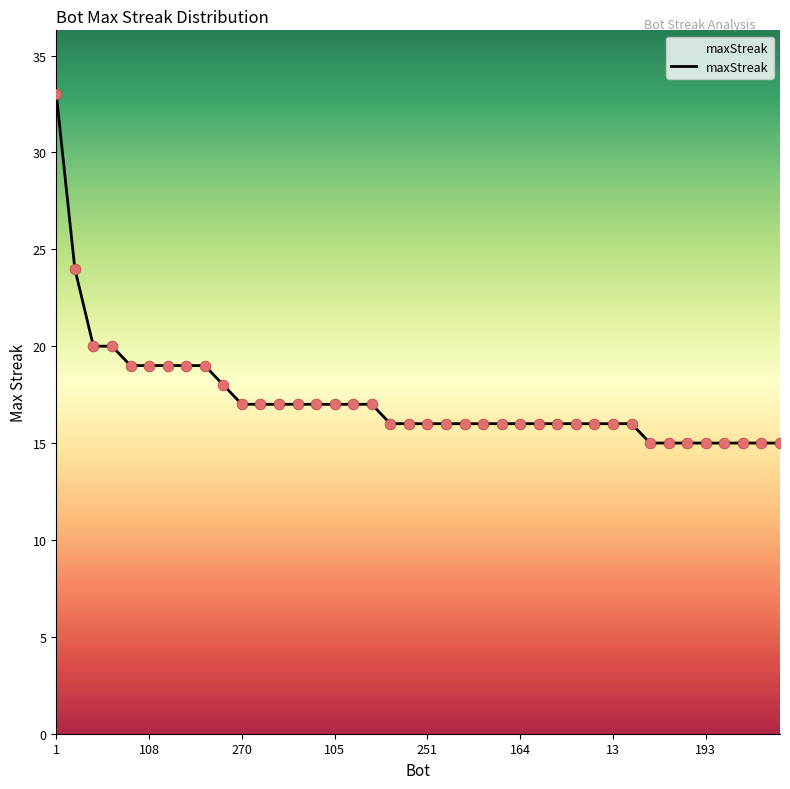

What is the greatest value displayed?

33